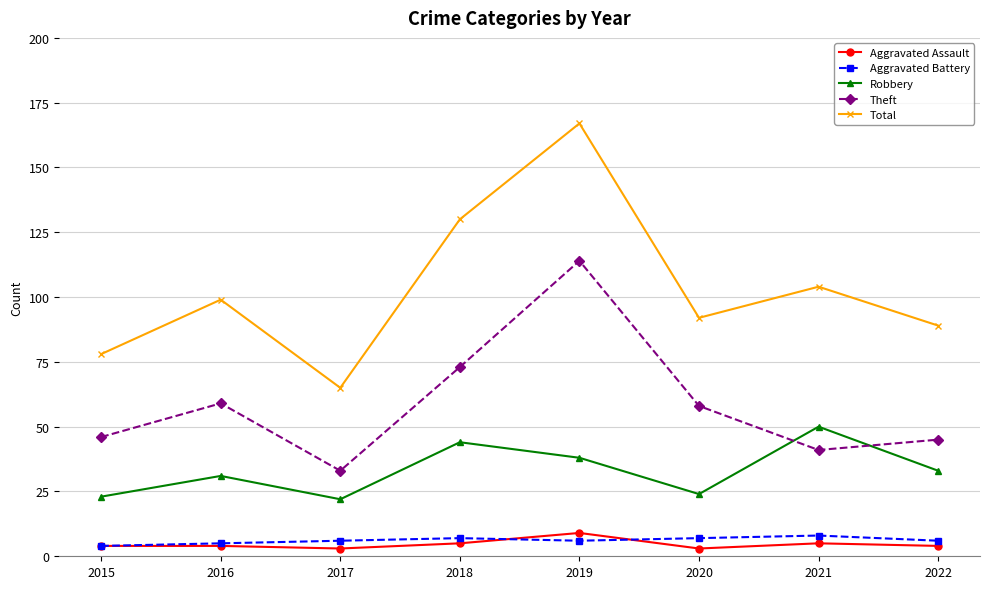

What value does the Robbery series have at 2022?

33